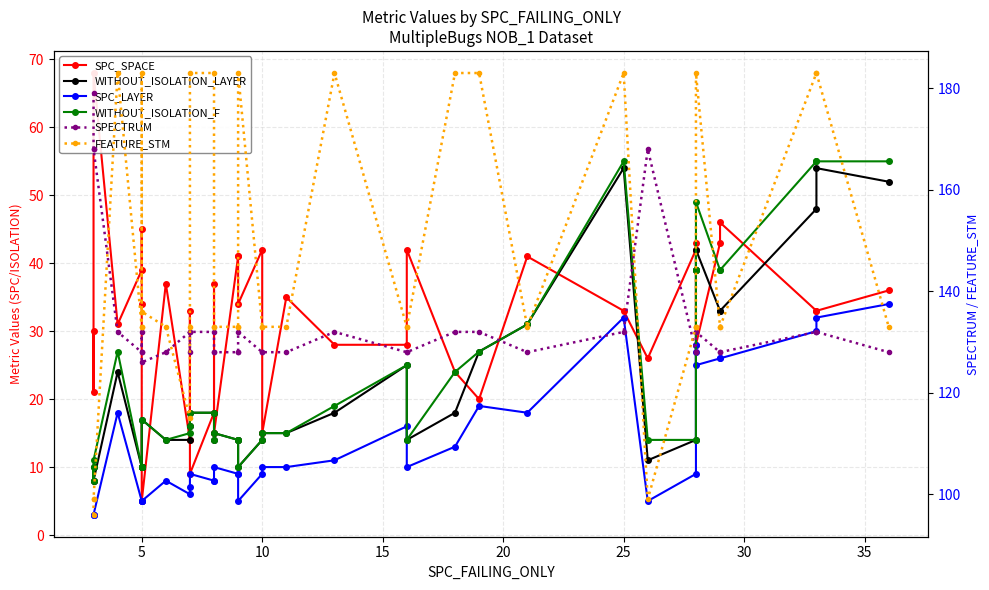

What is the highest value of the WITHOUT_ISOLATION_F series?

55